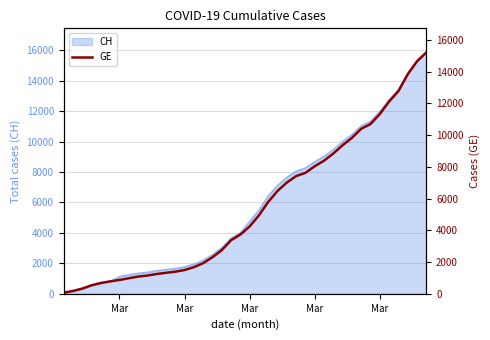

What is the sum of all values?

216891